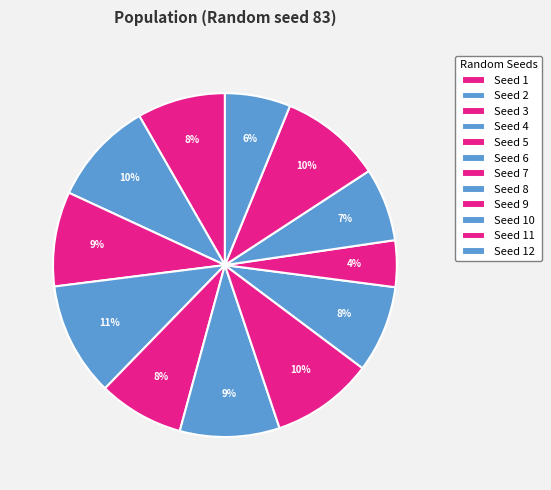

Is there a majority slice in this chart?

No